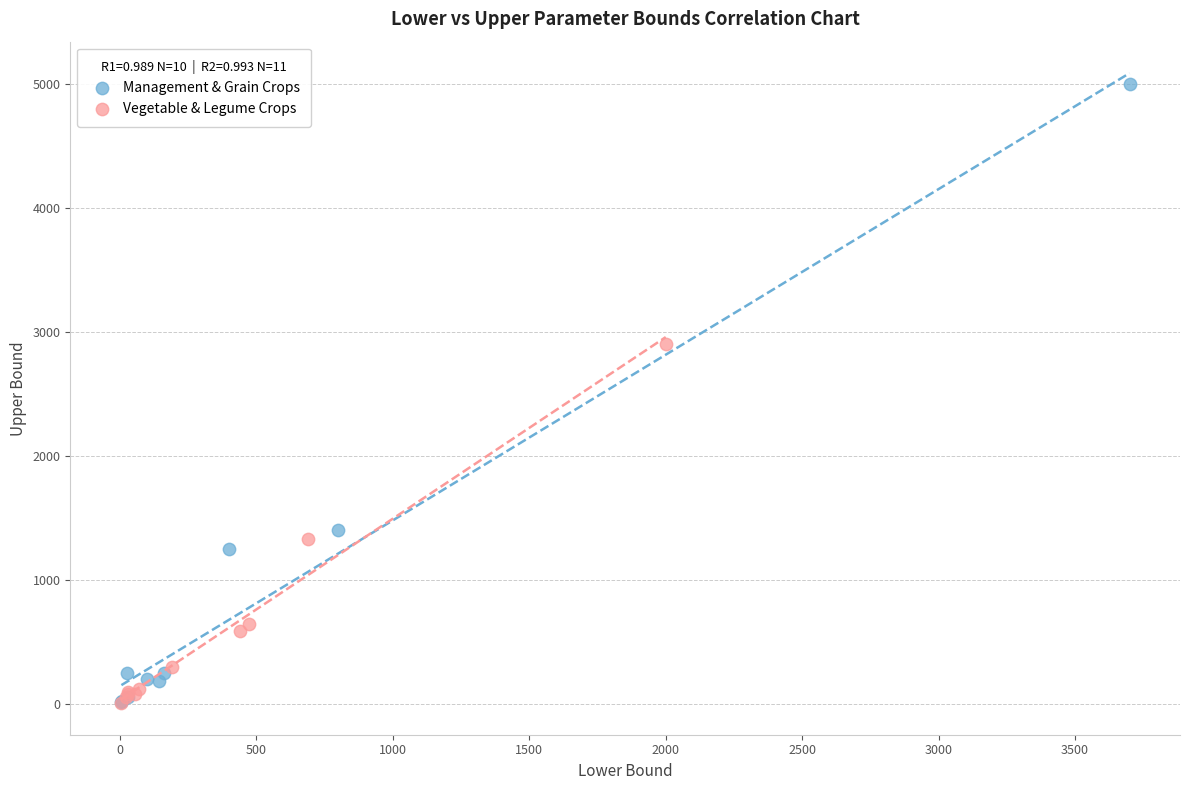

Which series has the largest Y range (max minus min)?

Management & Grain Crops